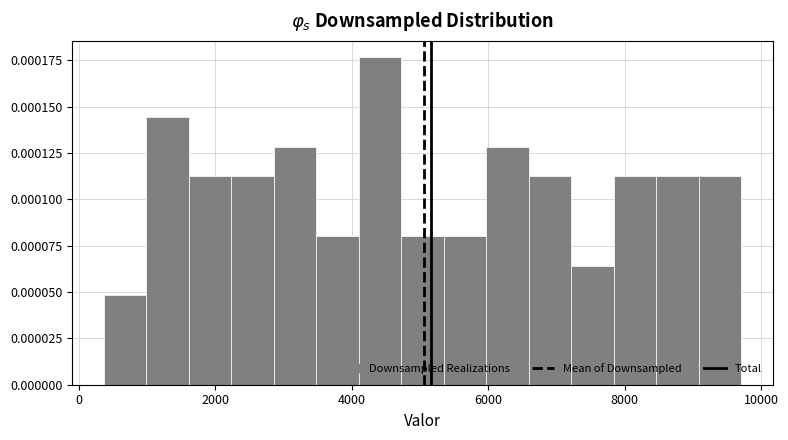

Read against the x-axis, roughly where is the centre of the tallest bar?

4400